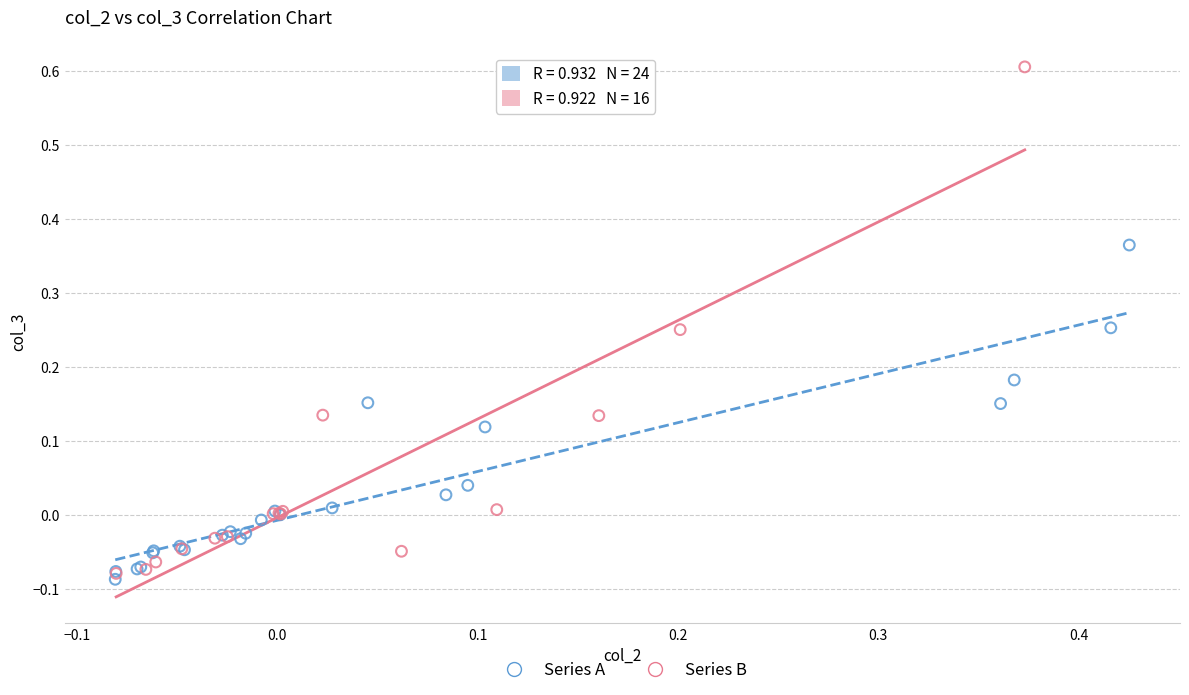

What are all the series names shown in the legend?

Series A, Series B